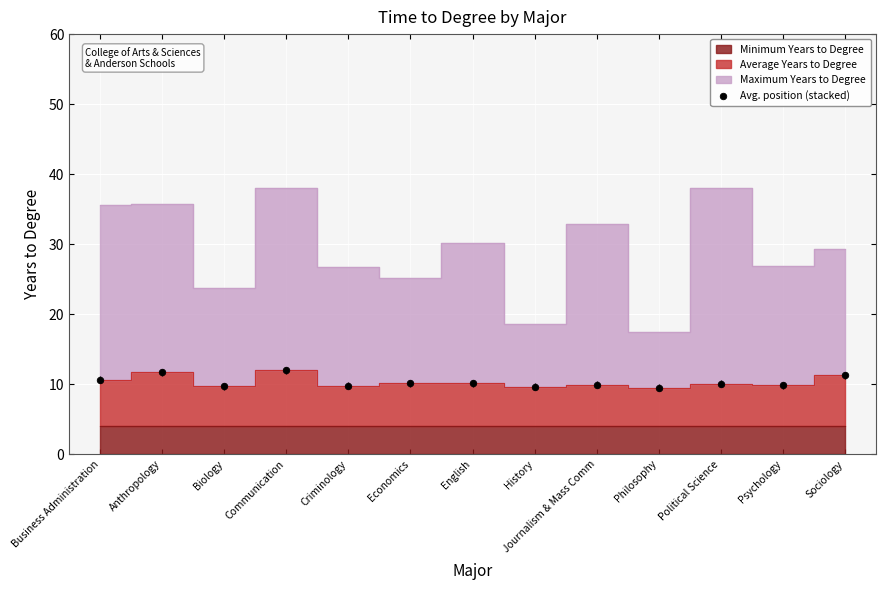

What is the range of Y values (max minus min)?

2.5